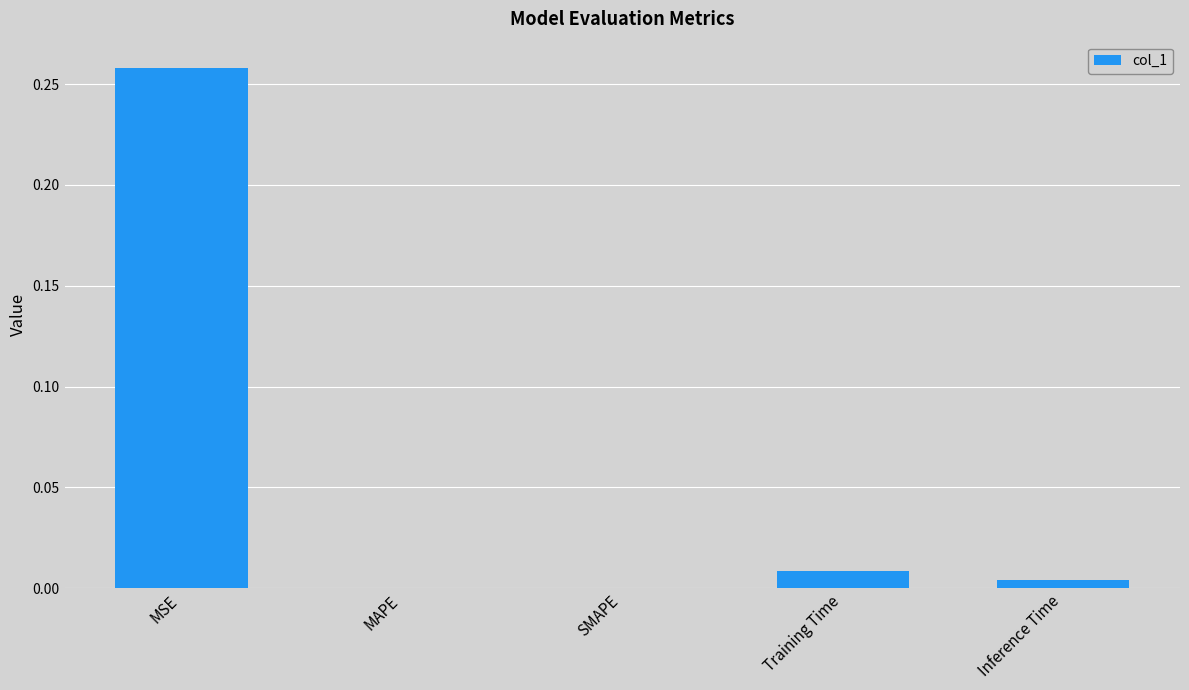

Between MSE and Training Time, which is larger?

MSE